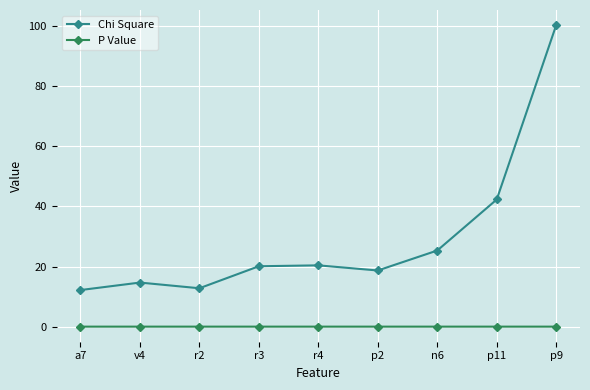

Is it true that Chi Square equals 22.3 at p9?

False